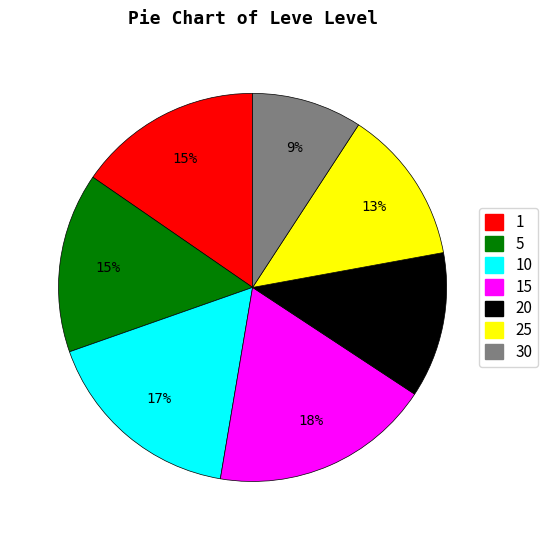

Approximately how many times larger is the value at 20 compared to 10?

0.7